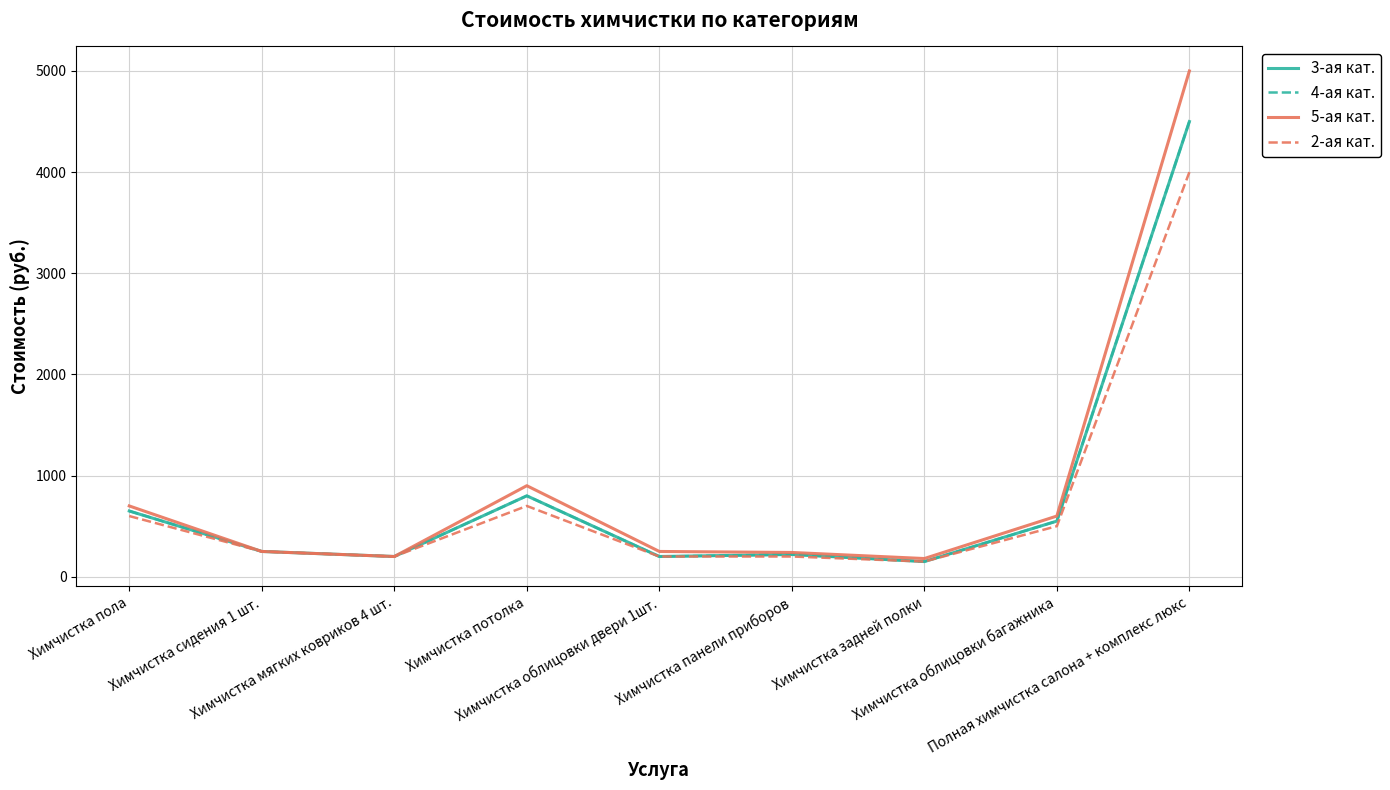

Does the chart display data point markers on the line(s)?

No